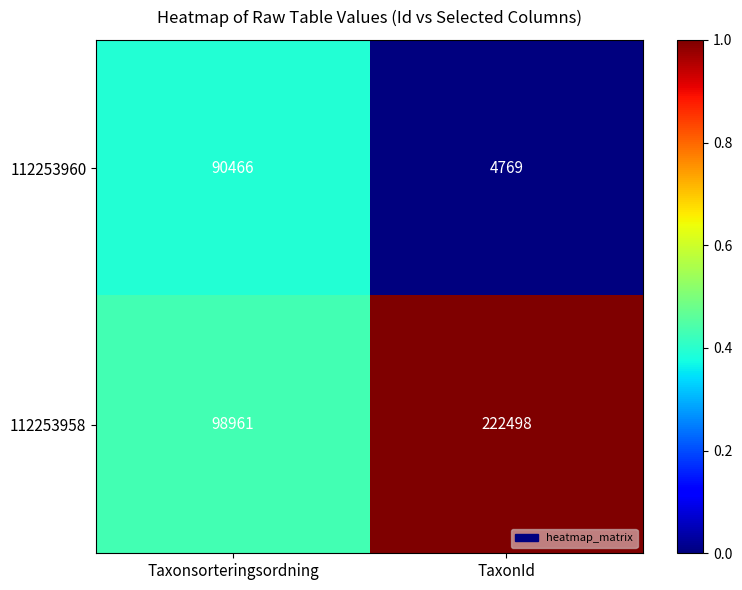

Rank the series at TaxonId from lowest to highest value.

112253960, 112253958